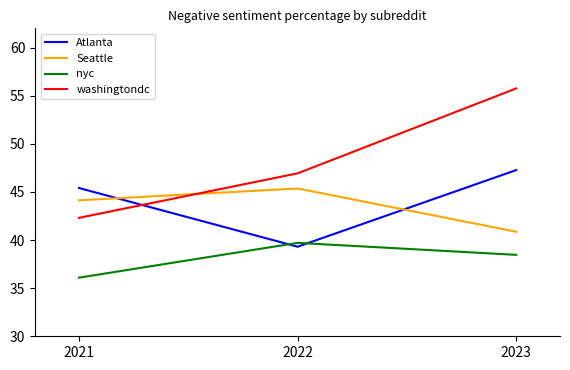

At which label does washingtondc reach its peak?

2023